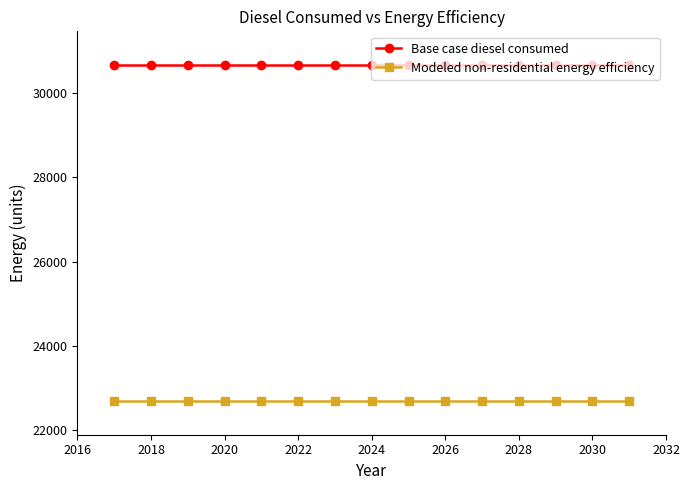

Rank the series by their average value, from highest to lowest.

Base case diesel consumed, Modeled non-residential energy efficiency